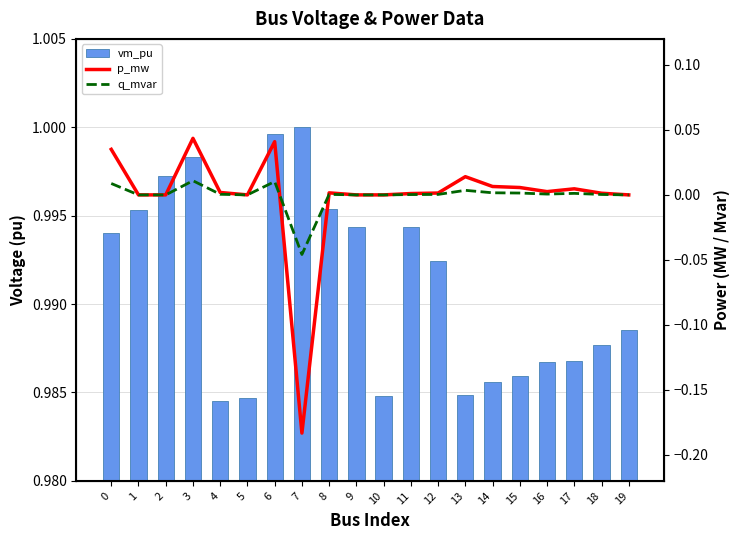

Which series has the largest total across all categories?

vm_pu